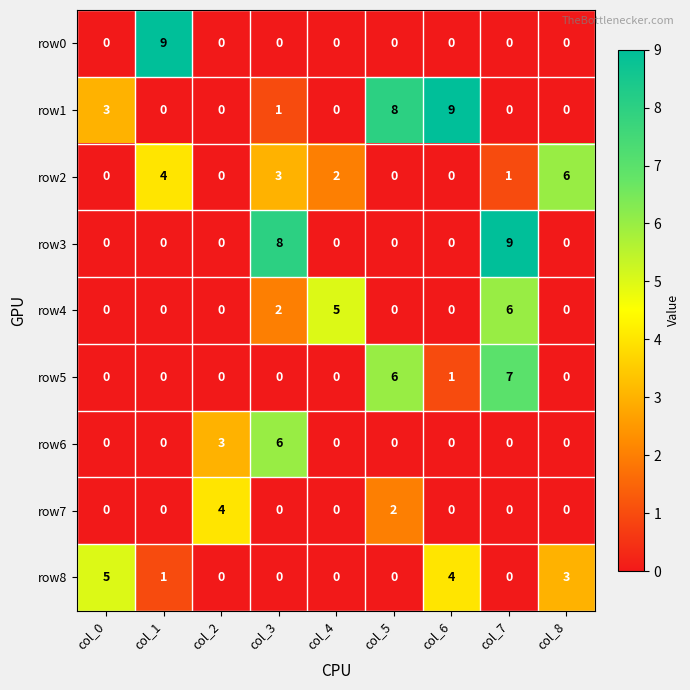

Between col_2 and col_5, which series saw the biggest shift?

row1